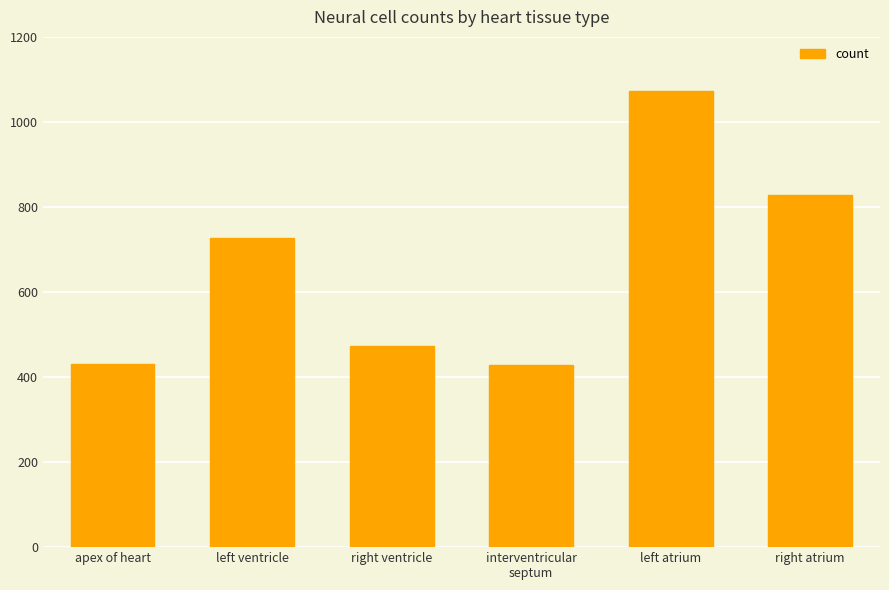

What is the greatest value displayed?

1072